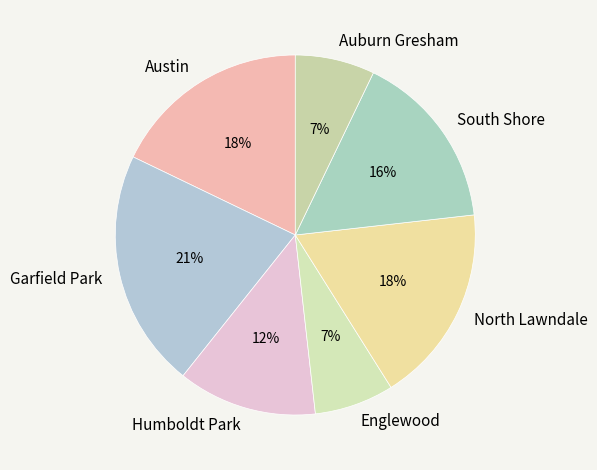

To the nearest percent, what is the difference between the Englewood and Austin slice percentages?

11%